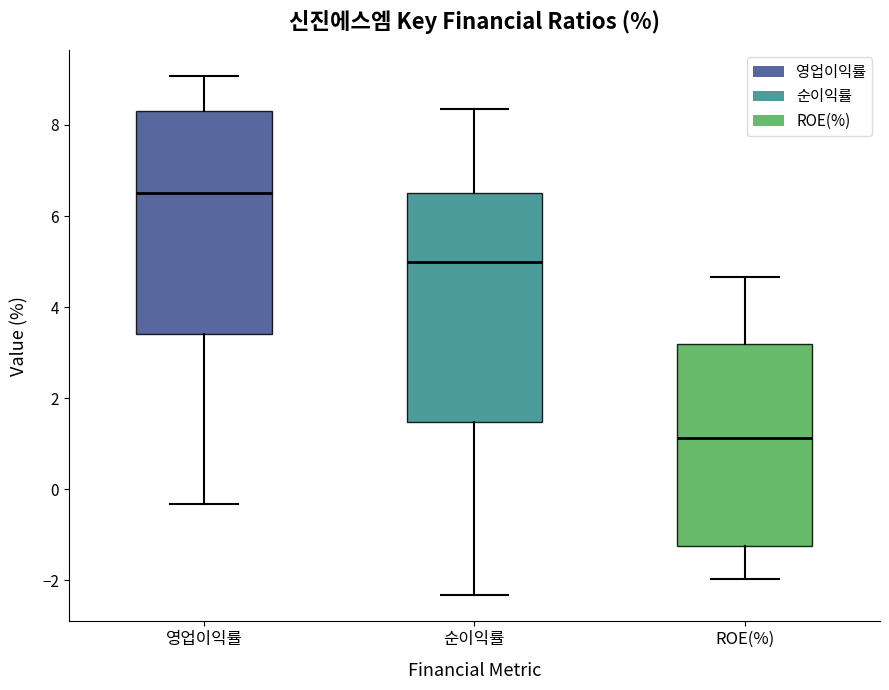

Reading left to right, transcribe this box plot: for each box, give where its median line is, the range the box spans, and where its two whiskers end, as read against the y-axis. The values are not printed on the chart, so give them approximately, as read against the axis.

영업이익률: median 6.6, box 3.4 to 8.4, whiskers -0.4 to 9.0
순이익률: median 5.0, box 1.4 to 6.6, whiskers -2.4 to 8.4
ROE(%): median 1.2, box -1.2 to 3.2, whiskers -2.0 to 4.6